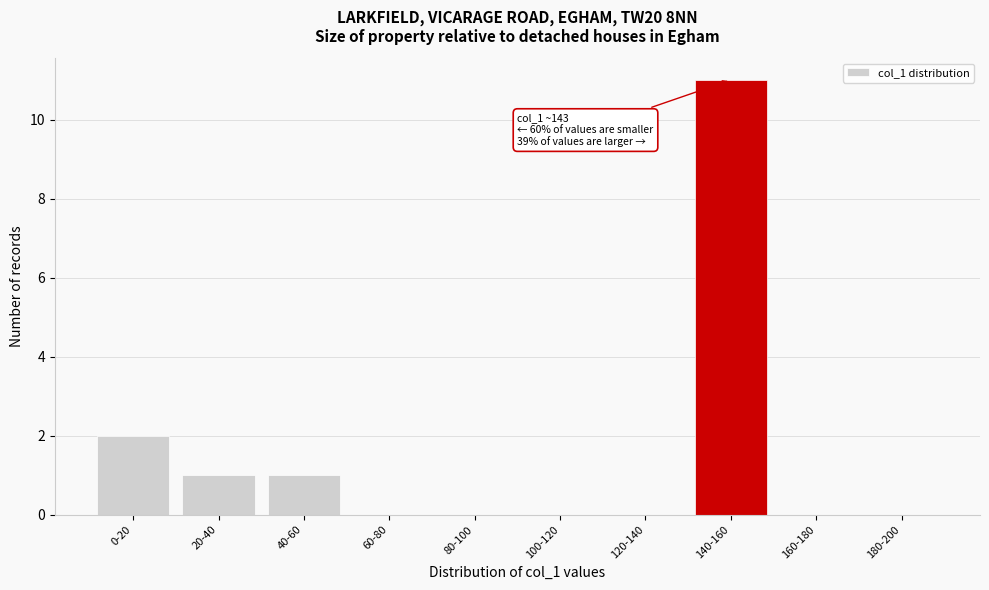

Reading left to right, transcribe all the data shown in this chart.

0-20=2	20-40=1	40-60=1	60-80=0	80-100=0	100-120=0	120-140=0	140-160=11	160-180=0	180-200=0